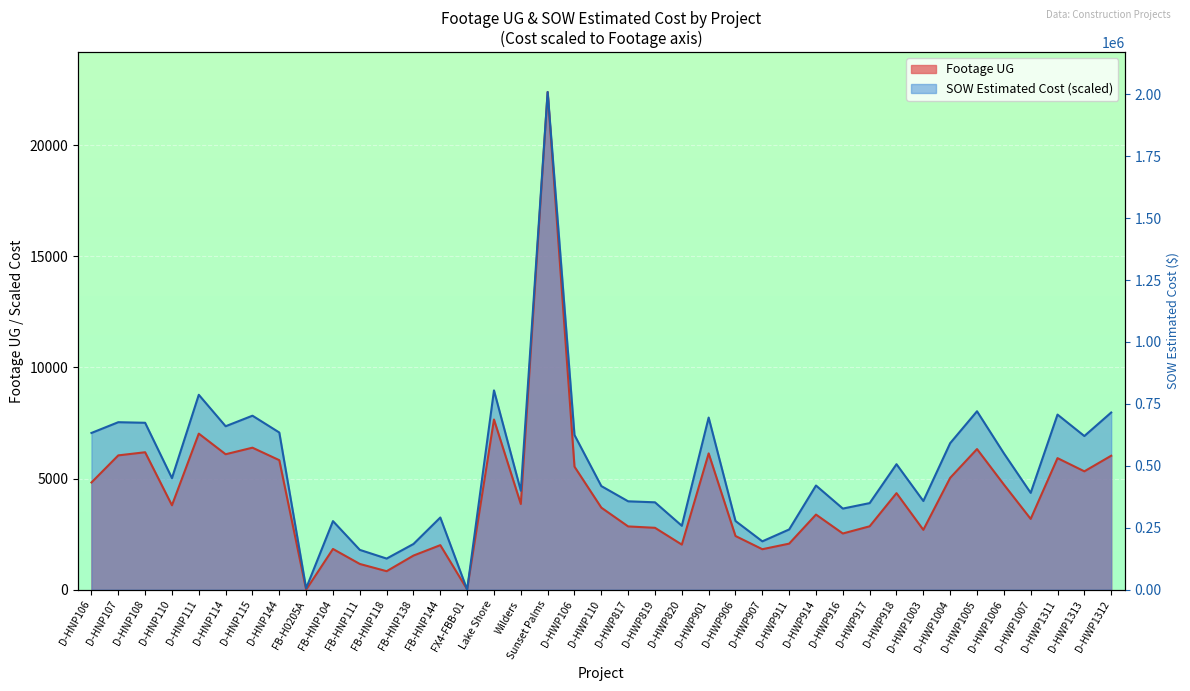

Which label corresponds to the smallest value in the chart?

FB-H0205A